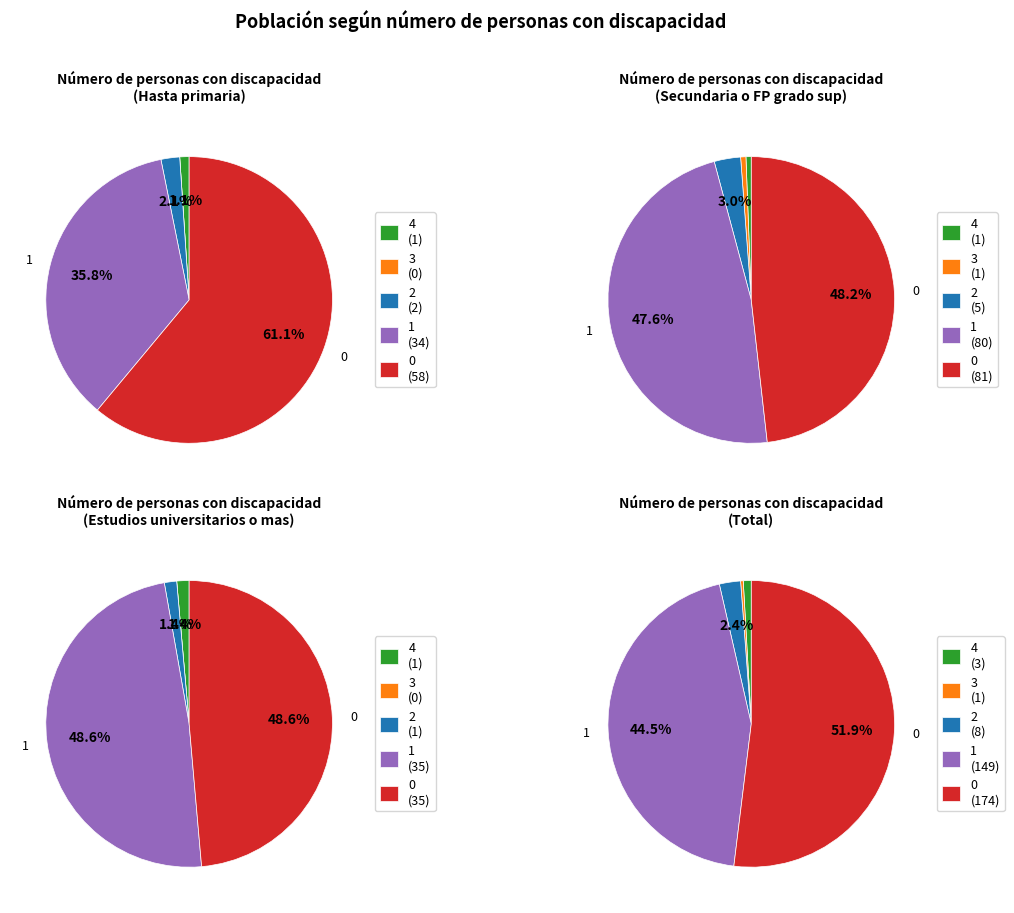

Rank the series at 2 from lowest to highest value.

Estudios universitarios o mas, Hasta primaria, Secundaria o FP grado sup, Total